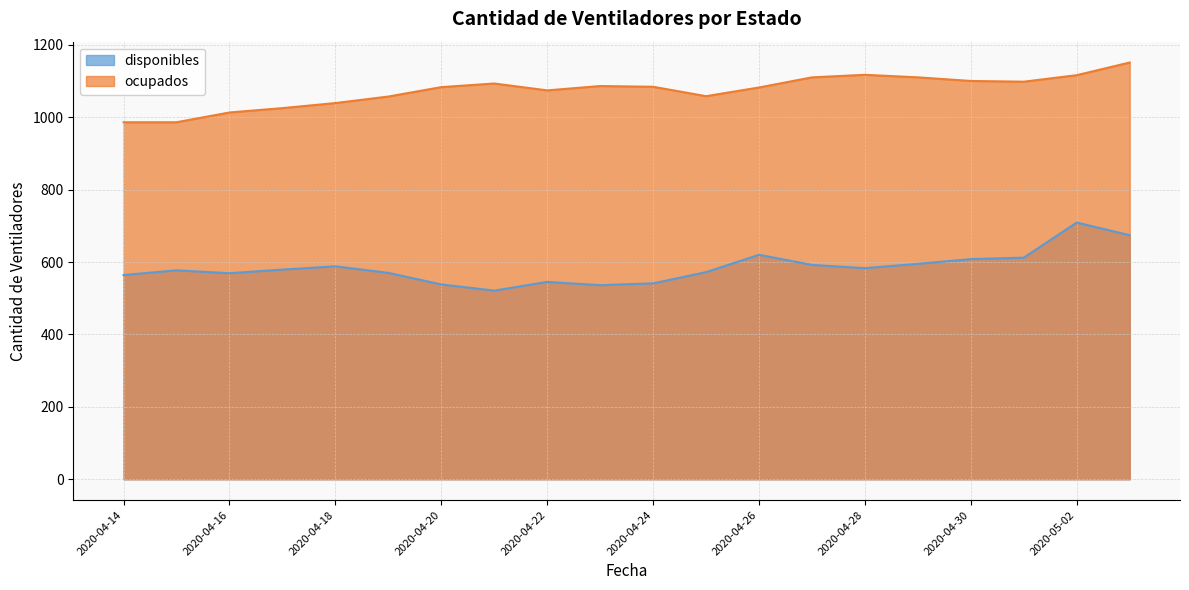

What is the average value of the ocupados series?

1073